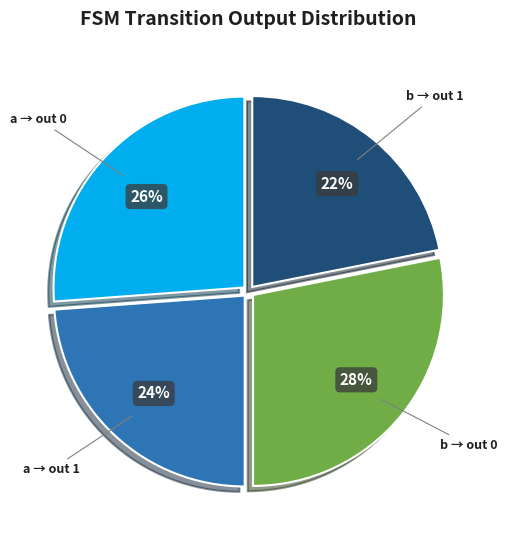

True or false: b → out 1 accounts for 22% of the total.

True